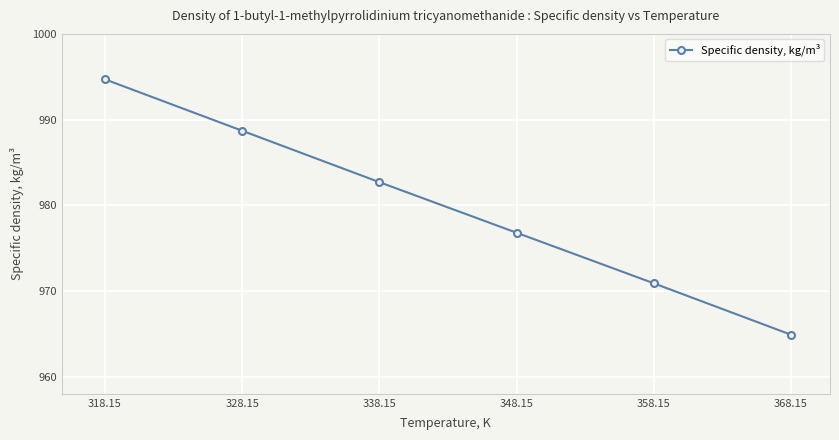

Rank the categories by value from lowest to highest.

368.15, 358.15, 348.15, 338.15, 328.15, 318.15